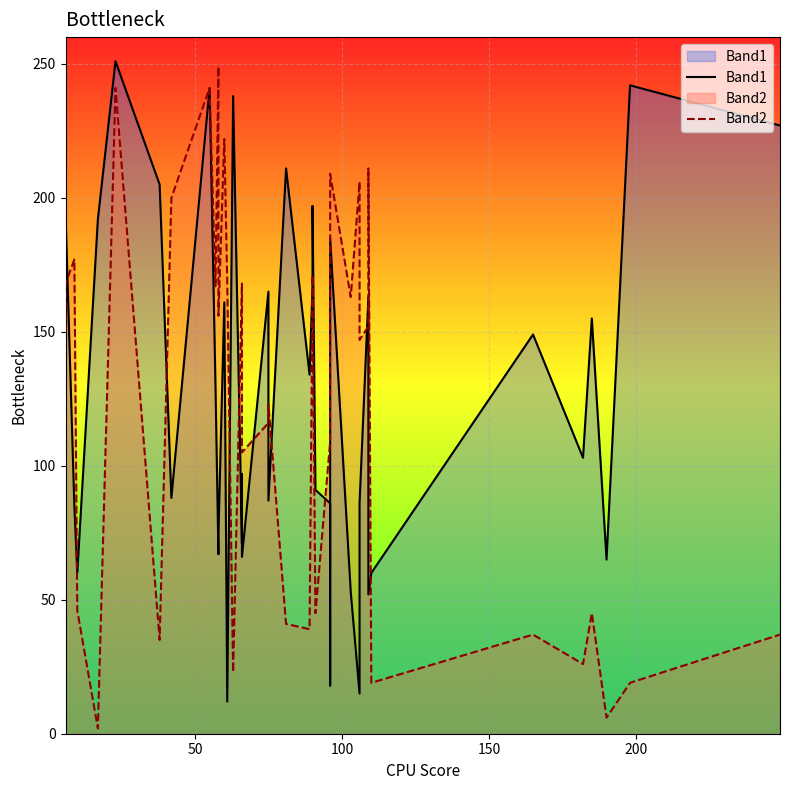

True or false: Band2 has more than 2 interior local peaks.

True